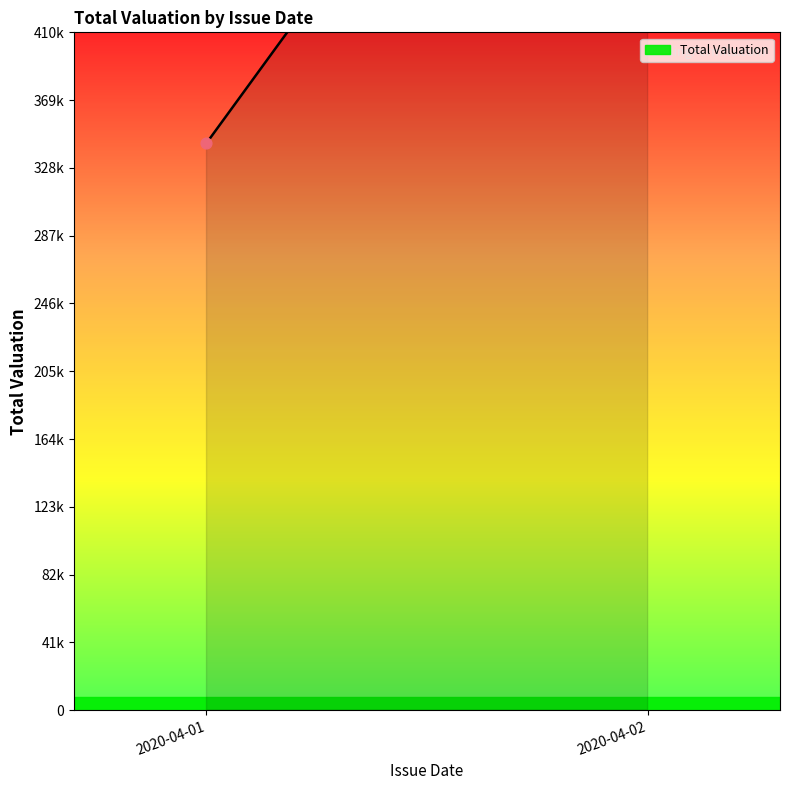

Which has a higher value, 2020-04-02 or 2020-04-02?

2020-04-02